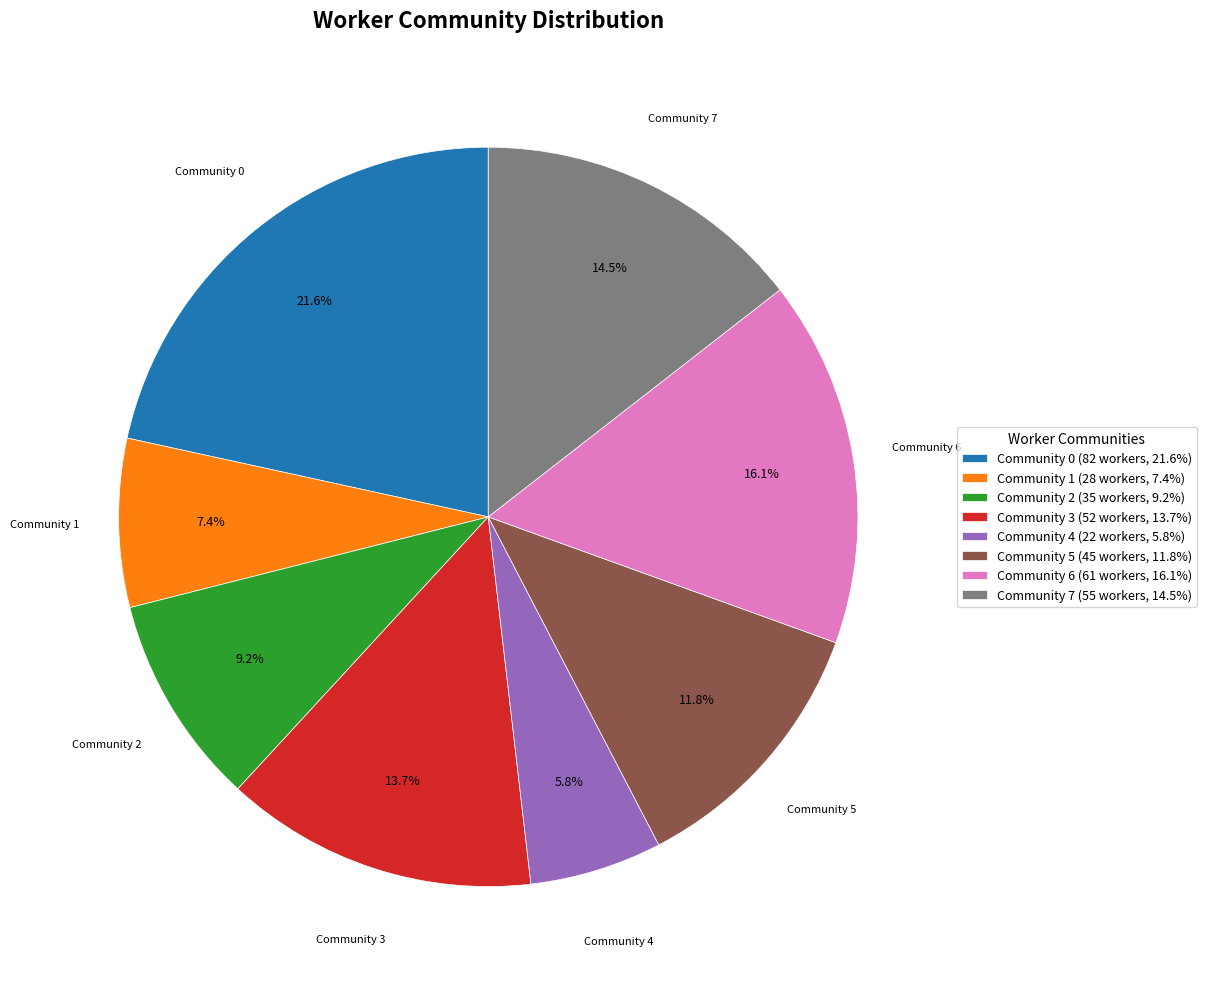

What portion of the pie excludes Community 4?

94.2%